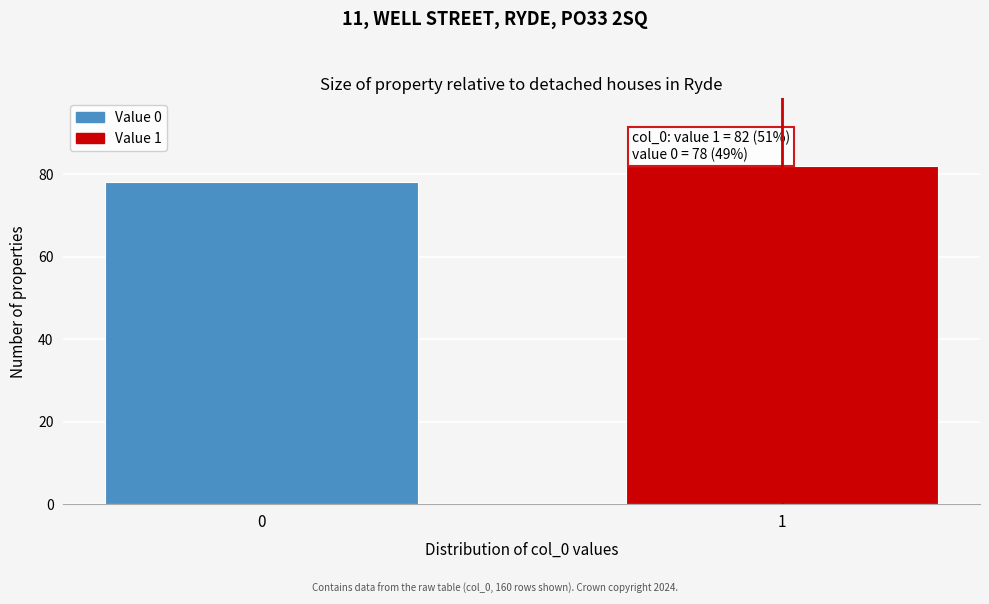

Reading right to left, transcribe all the data shown in this chart.

82	78